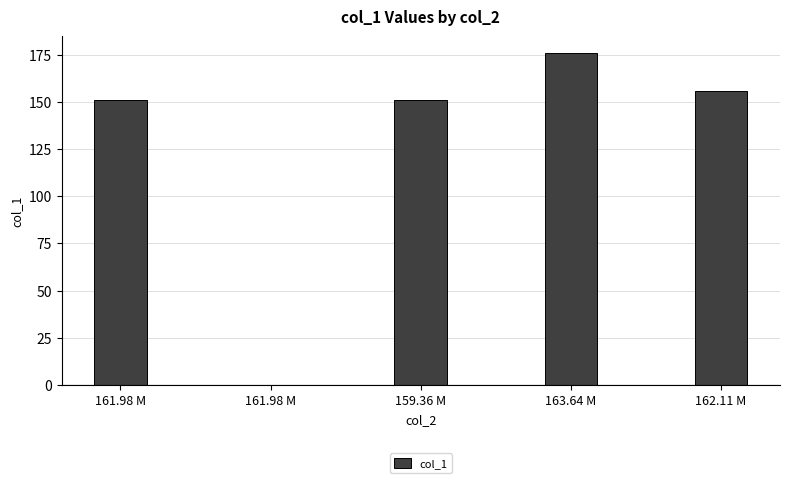

What is the approximate value at 163.64 M?

175.9